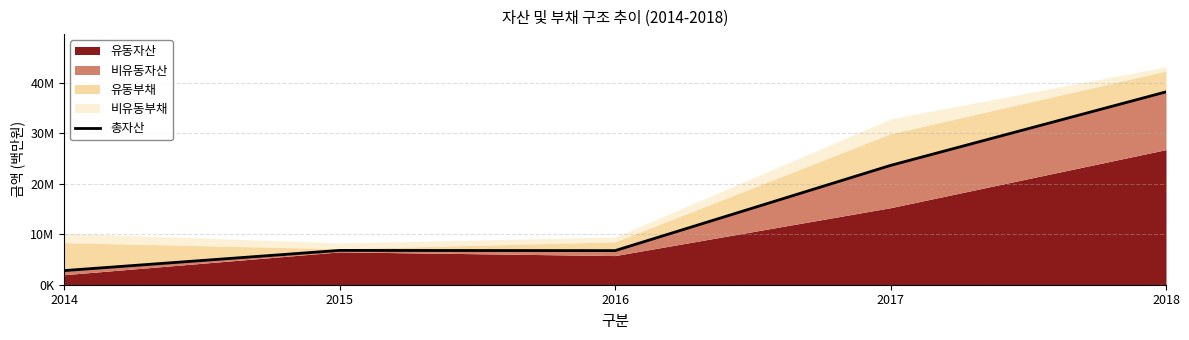

Reading right to left, list all the values displayed in this chart.

2018=38218233	2017=23646565	2016=6758320	2015=6802302	2014=2801313